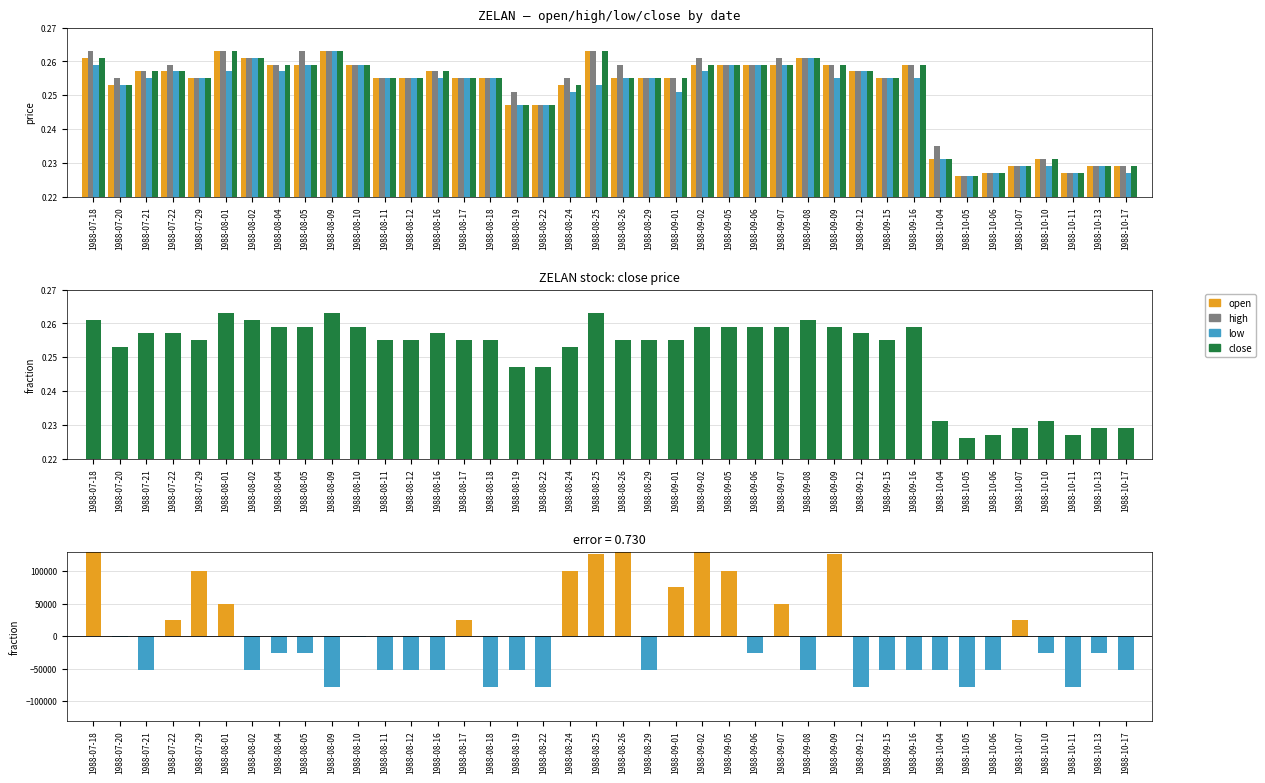

What is the lowest value of the open series?

0.2